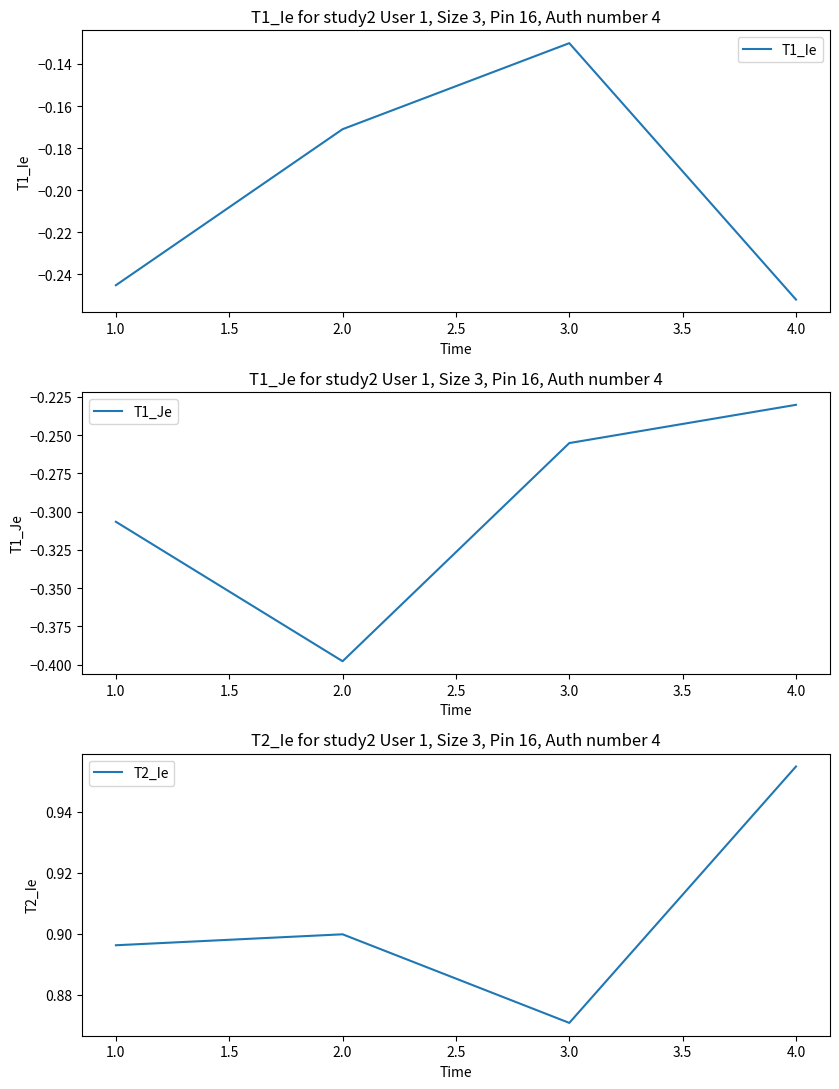

True or false: T1_Ie has more than 0 points higher than both neighbors.

True